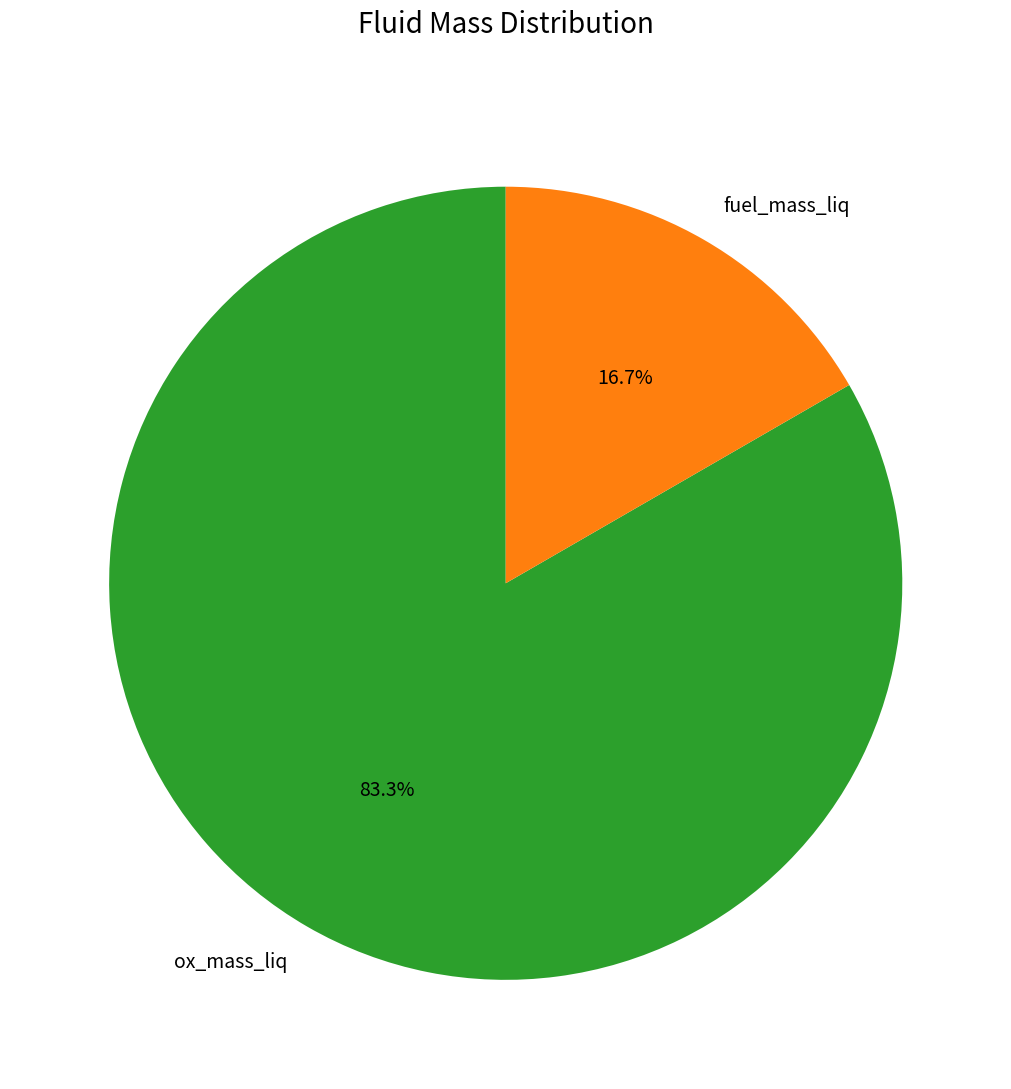

Which slice represents more than half of the pie?

ox_mass_liq